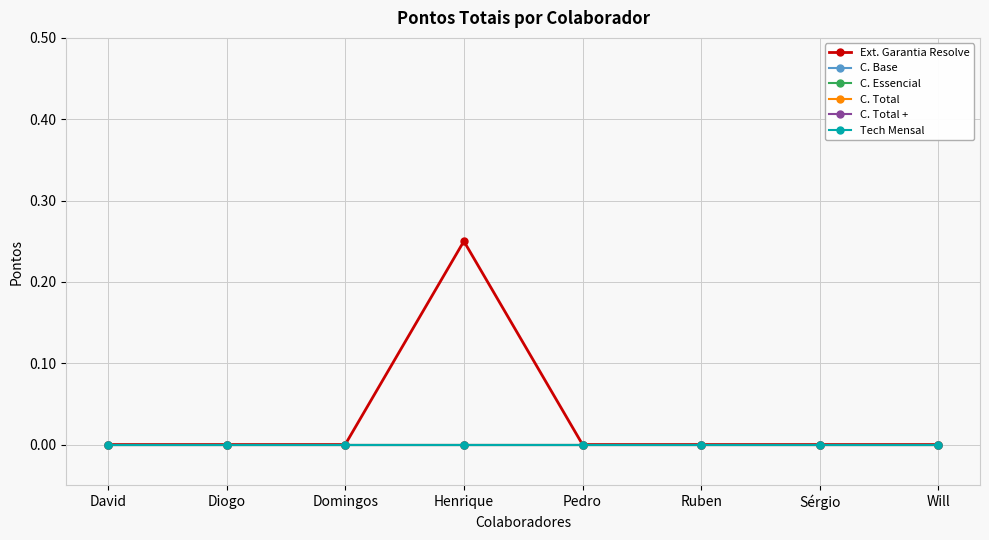

Where is C. Essencial nearest to the value 0?

David